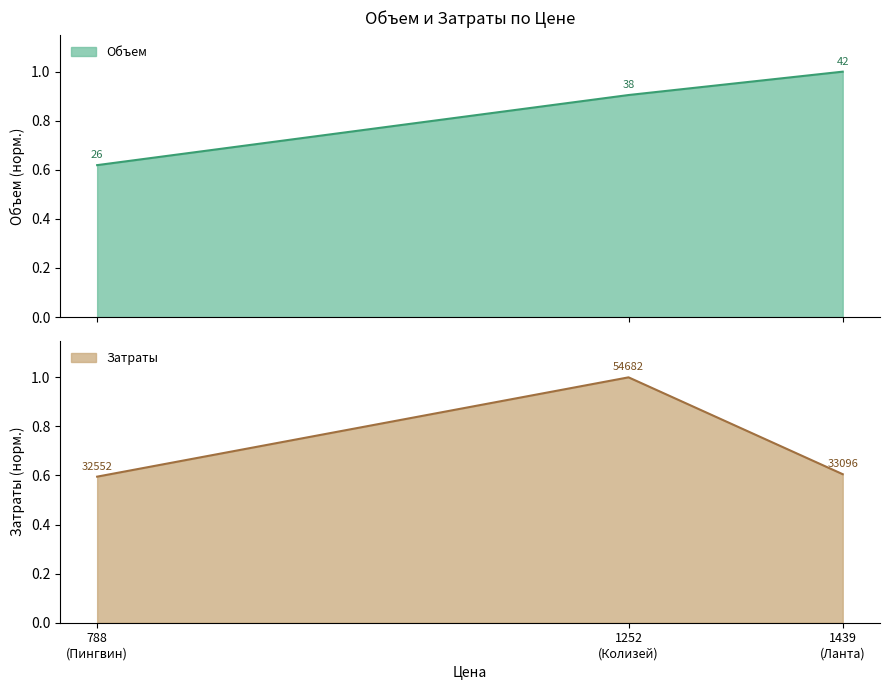

What is the maximum value for Затраты?

1.0